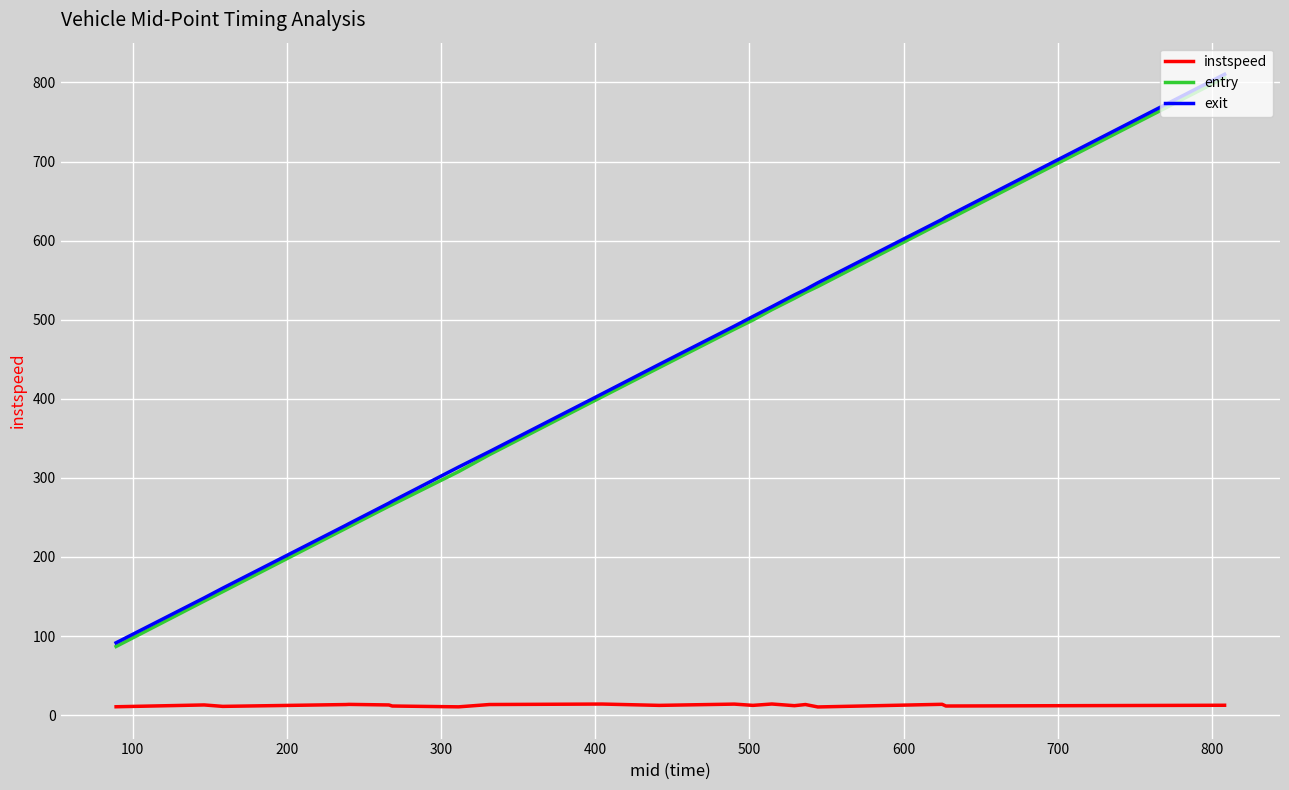

Which series has the largest range (max minus min)?

entry